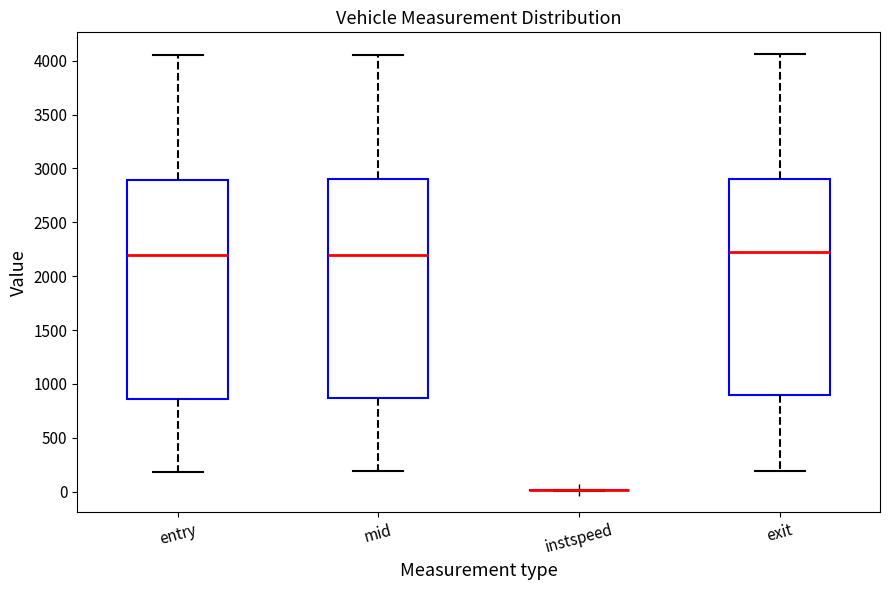

Reading left to right, read every box against the y-axis: the position of its median line, the range the box covers, and the ends of its whiskers. The values are not printed on the chart, so give them approximately, as read against the axis.

entry: median 2200, box 850 to 2900, whiskers 200 to 4050
mid: median 2200, box 850 to 2900, whiskers 200 to 4050
instspeed: box collapsed to a line at 0, whiskers 0 to 0
exit: median 2250, box 900 to 2900, whiskers 200 to 4050